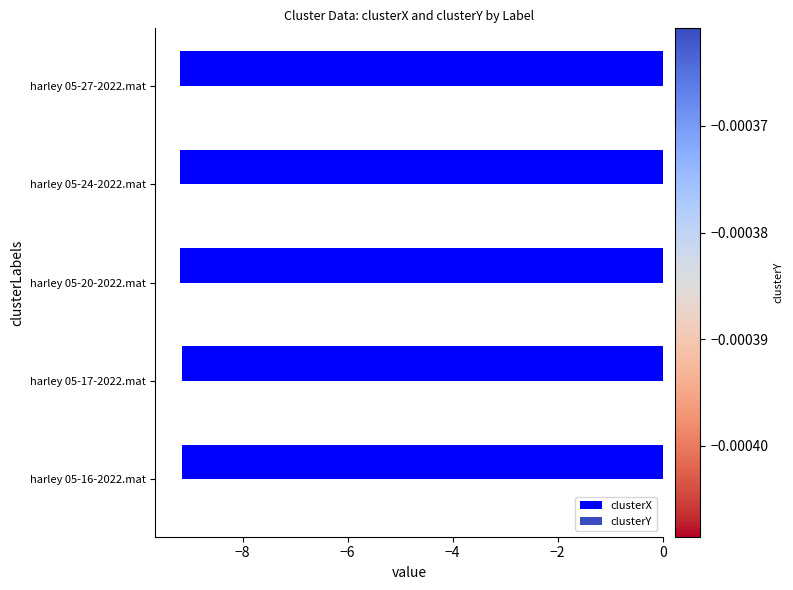

Is it true that clusterX equals -9.1 at harley 05-16-2022.mat?

True